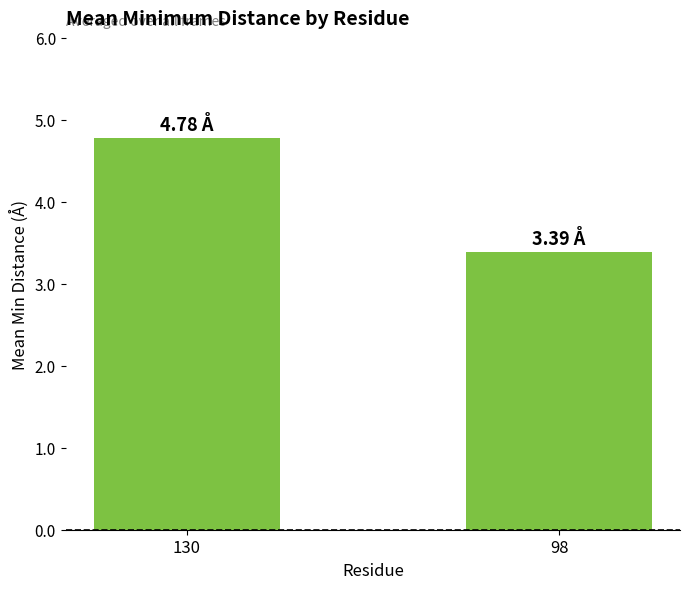

What is the value of the 1st bar from the left?

4.8